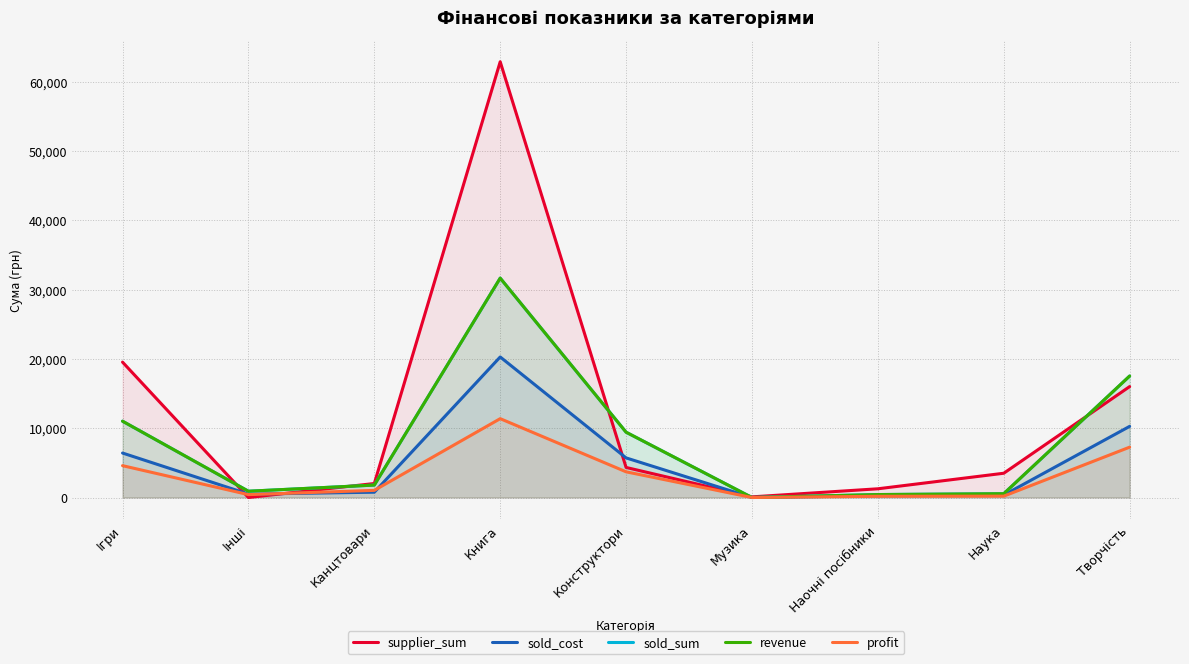

Read the sold_cost value at Інші.

491.7